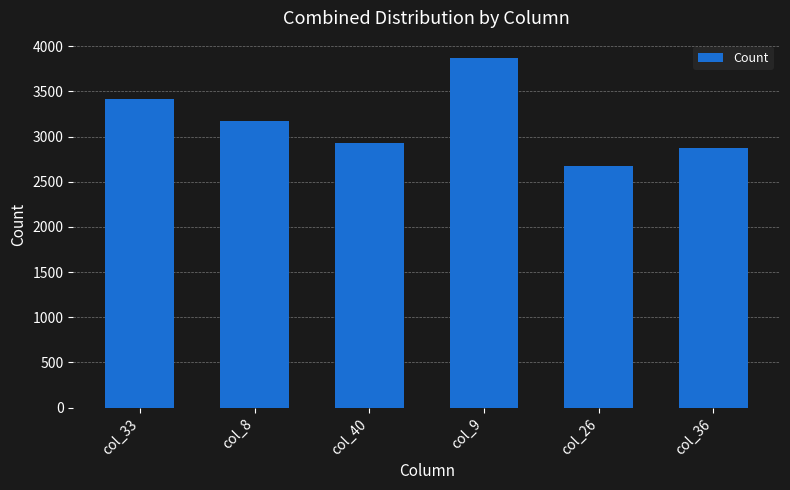

What is the sum of all values?

18946